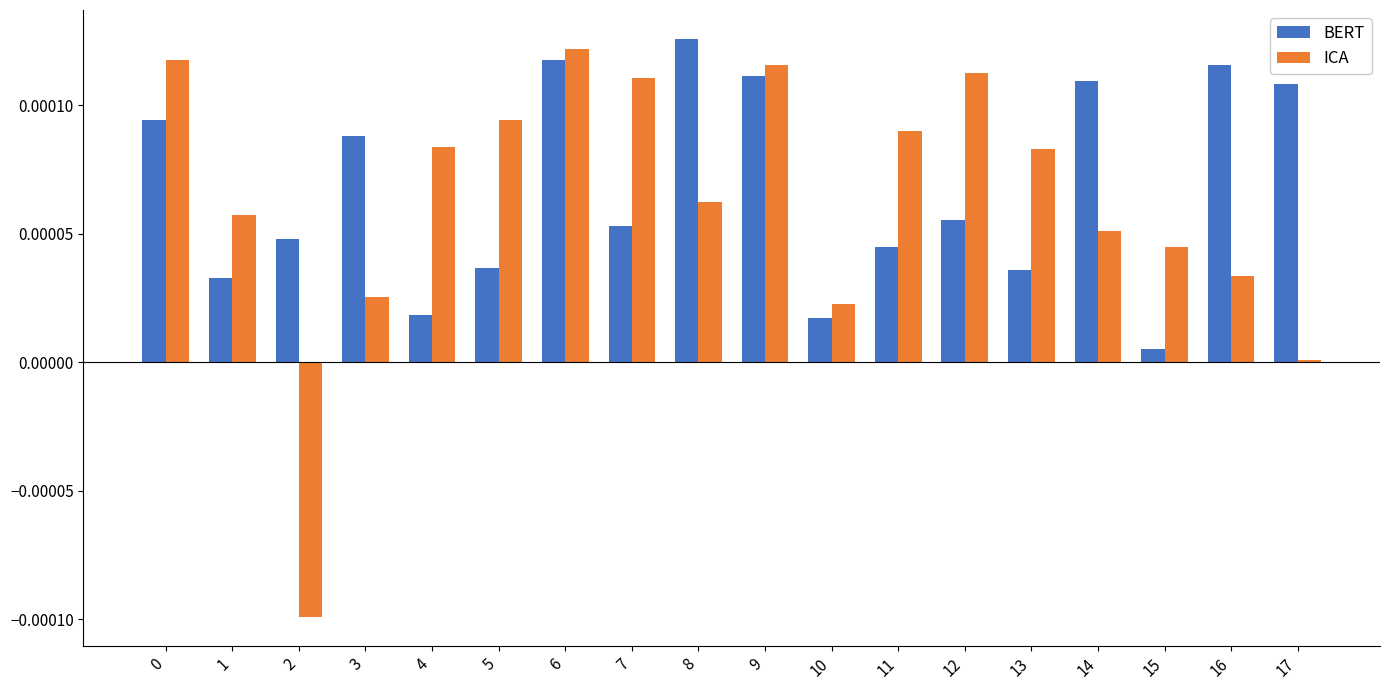

Which series has the largest range (max minus min)?

ICA